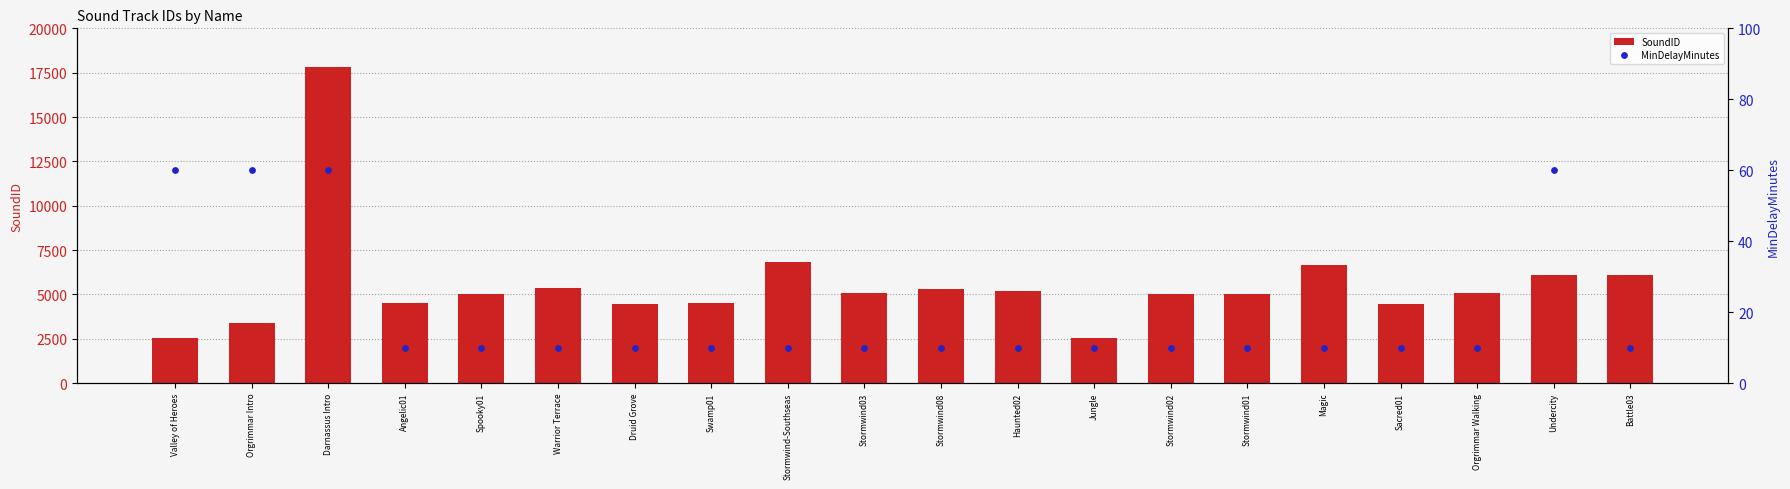

Which series contains the highest Y value?

SoundID